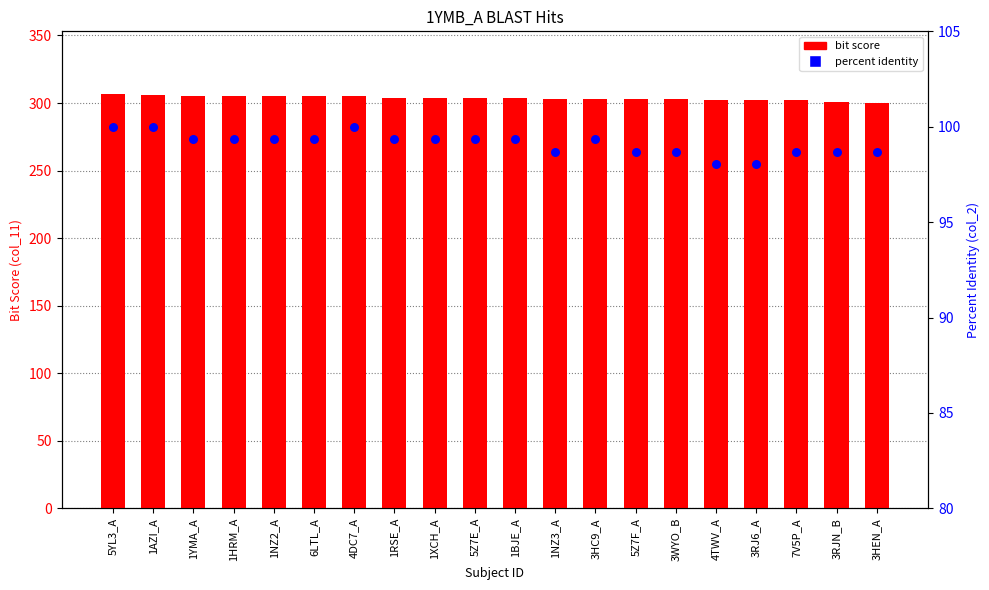

Which series reaches the minimum Y coordinate?

percent identity